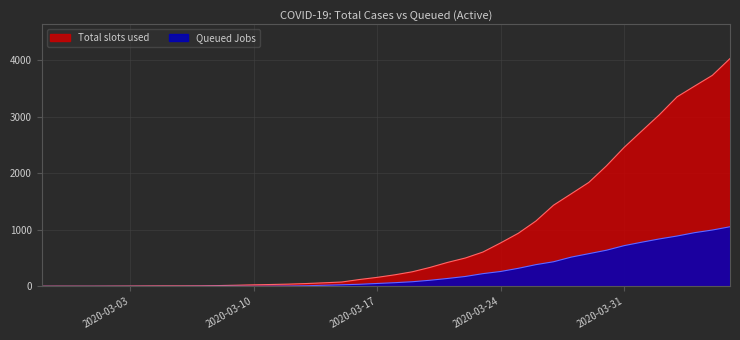

What is the difference between the maximum and minimum values in the Queued Jobs series?

1054